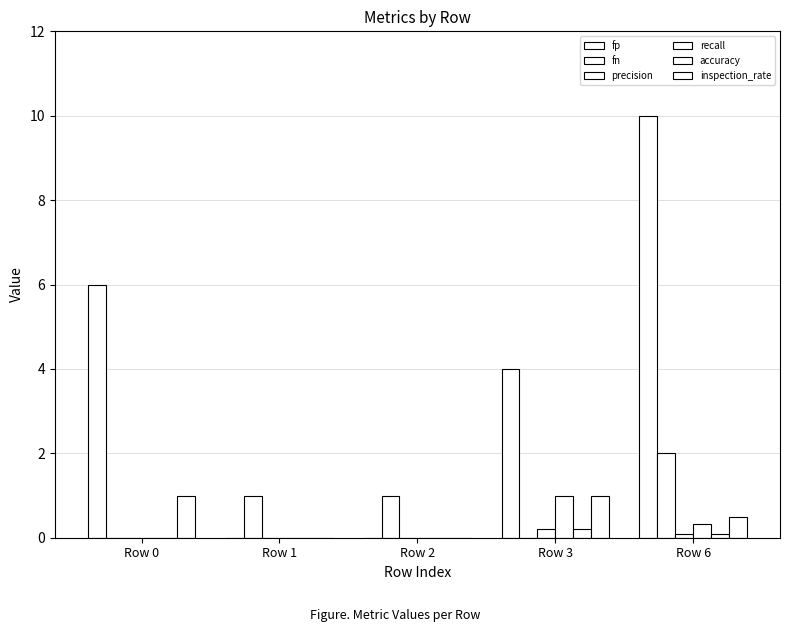

Reading right to left, what are all the values shown in this chart?

fp: Row 6=10.0	Row 3=4.0	Row 2=0.0	Row 1=0.0	Row 0=6.0
fn: Row 6=2.0	Row 3=0.0	Row 2=1.0	Row 1=1.0	Row 0=0.0
precision: Row 6=0.1	Row 3=0.2	Row 2=0.0	Row 1=0.0	Row 0=0.0
recall: Row 6=0.3	Row 3=1.0	Row 2=0.0	Row 1=0.0	Row 0=0.0
accuracy: Row 6=0.1	Row 3=0.2	Row 2=0.0	Row 1=0.0	Row 0=0.0
inspection_rate: Row 6=0.5	Row 3=1.0	Row 2=0.0	Row 1=0.0	Row 0=1.0